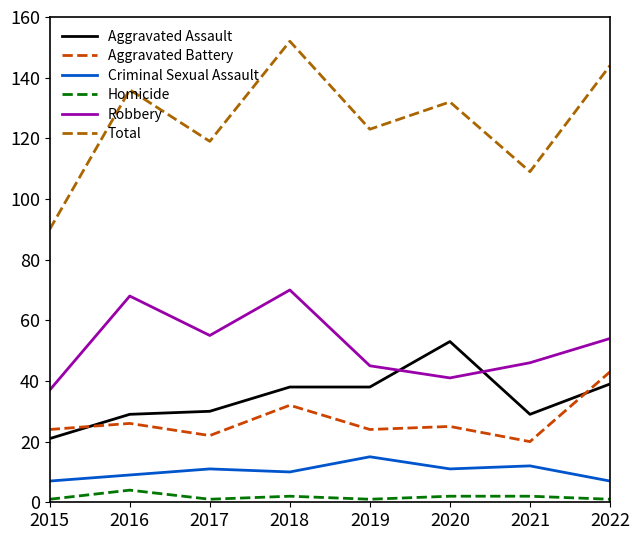

Is the value of Aggravated Battery at 2017 greater than the value of Total at 2021?

No